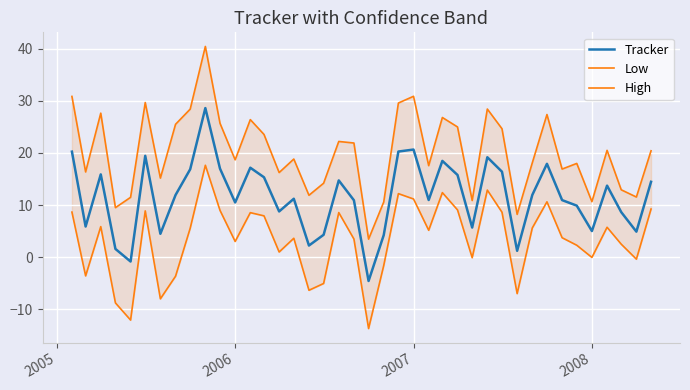

What is the minimum value for Tracker?

-4.6